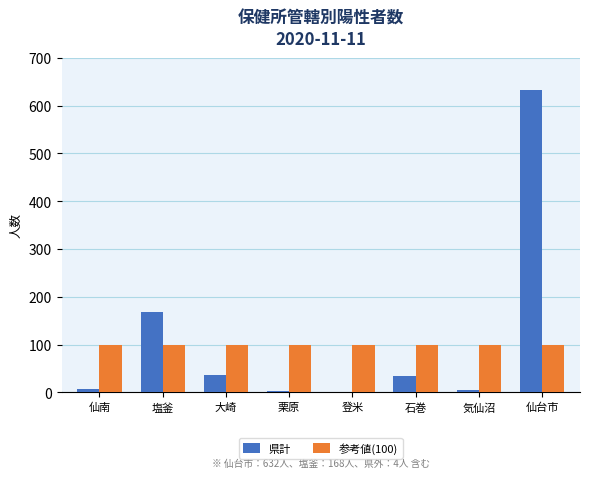

At which label does 県計 reach its peak?

仙台市